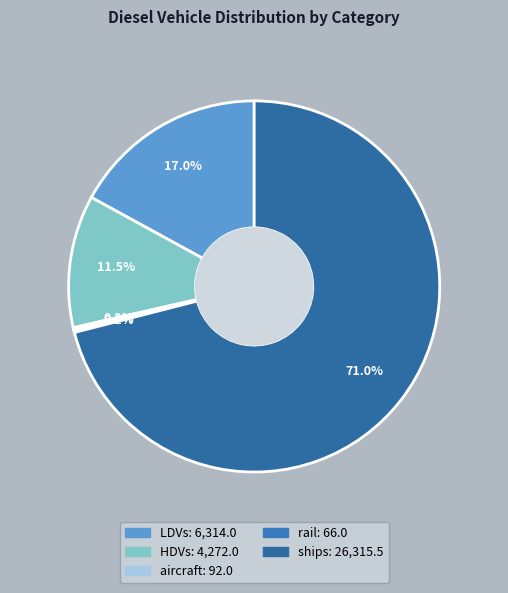

Which slice is the largest?

ships